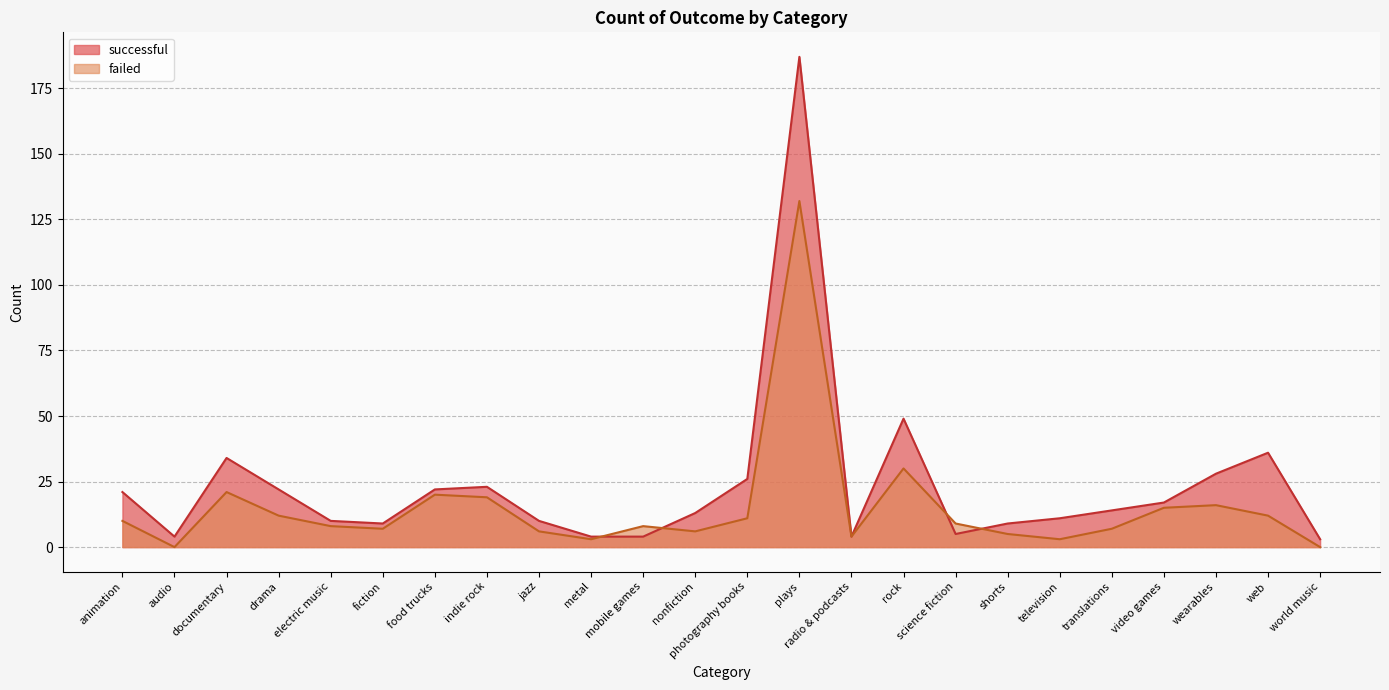

At which category is the sum across all series the highest?

plays